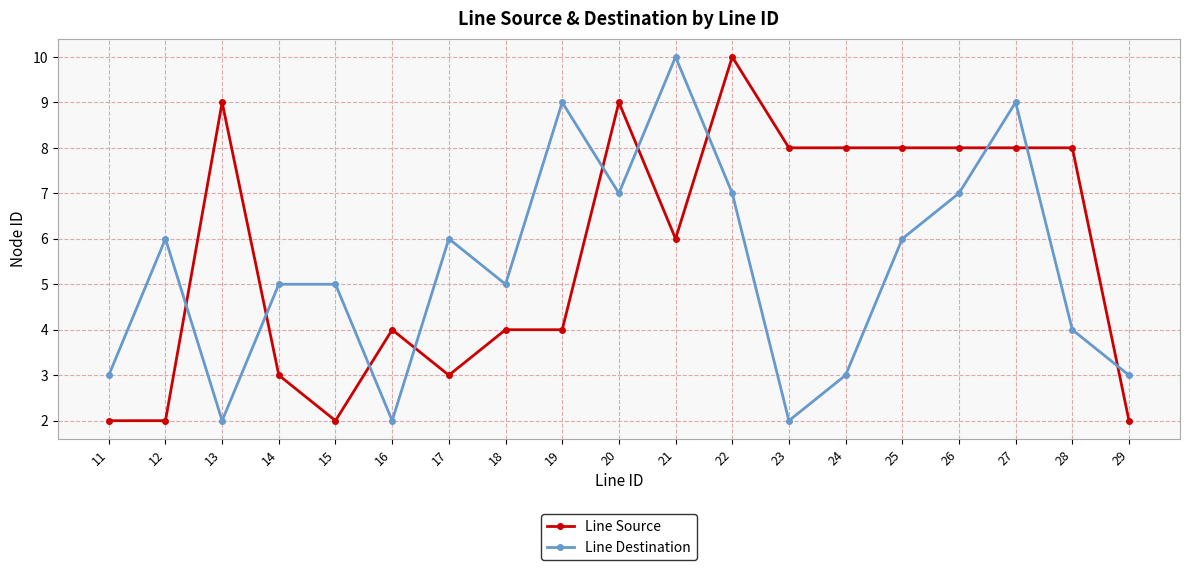

What is the value of the Line Source point at the 17th from the left?

8